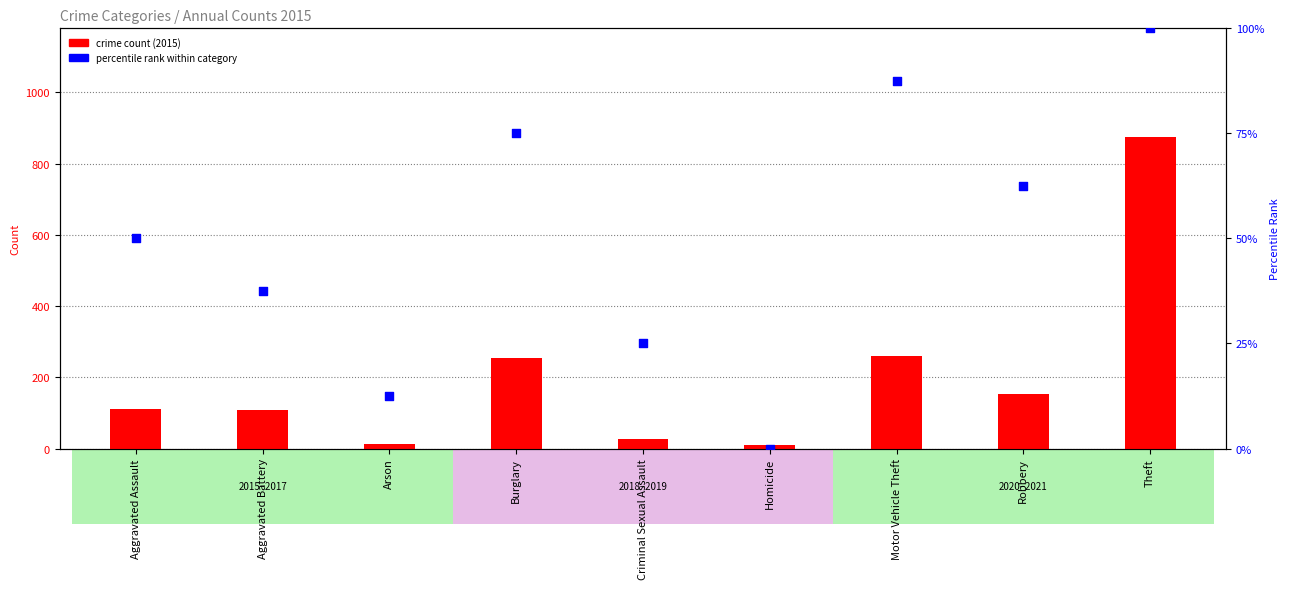

Which series has the largest Y range (max minus min)?

2015 count